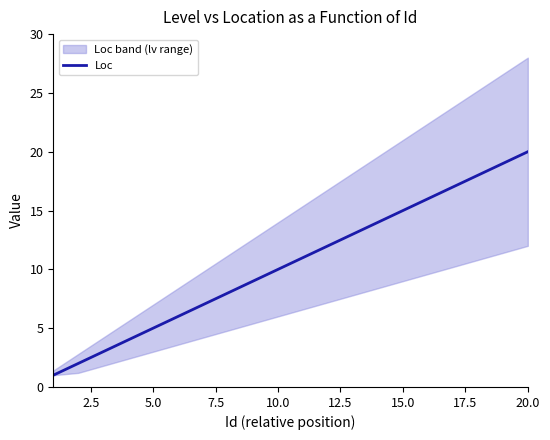

What is the sum of all values?

210